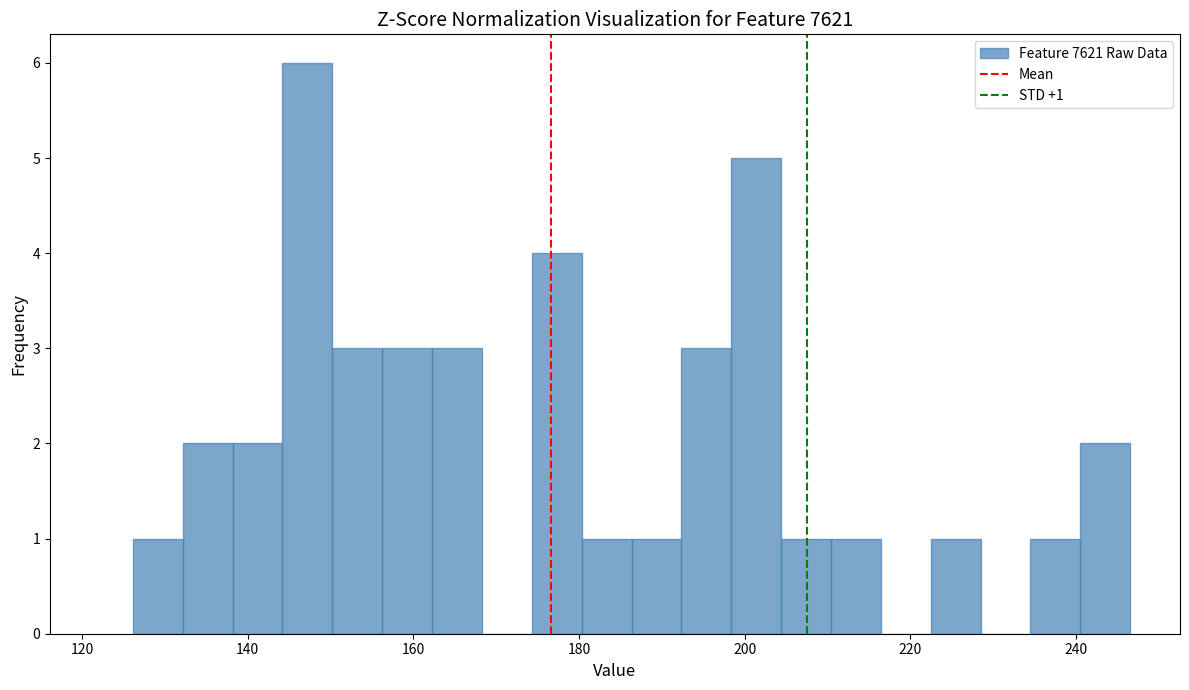

Read against the x-axis, roughly where is the centre of the tallest bar?

148